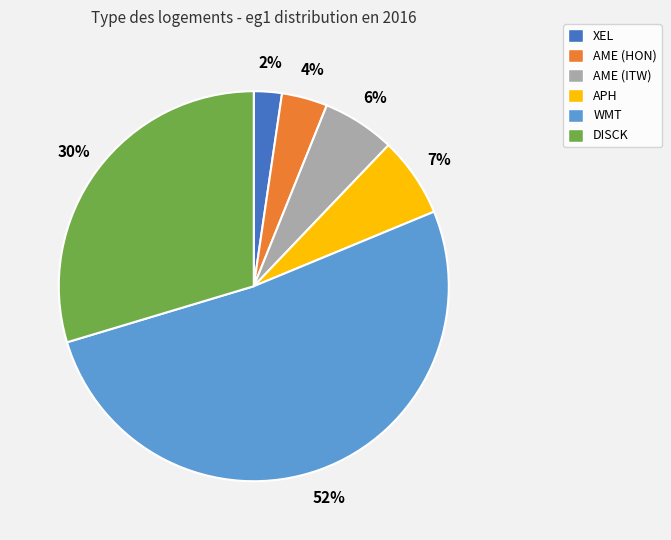

Which category has the biggest portion of the pie?

WMT